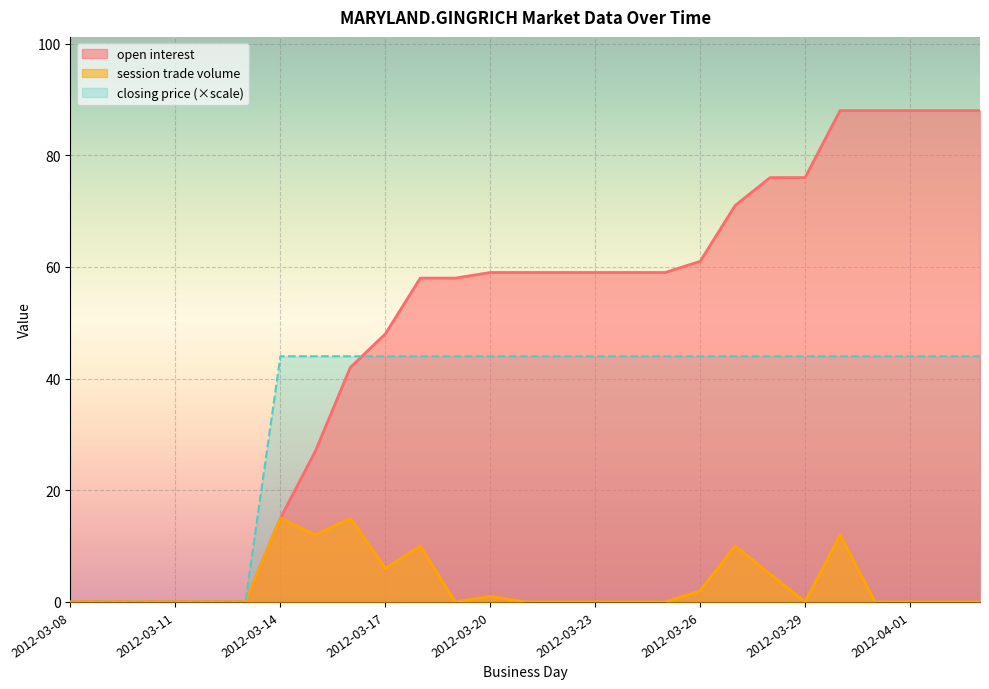

At which label does closing price reach its peak?

2012-03-14